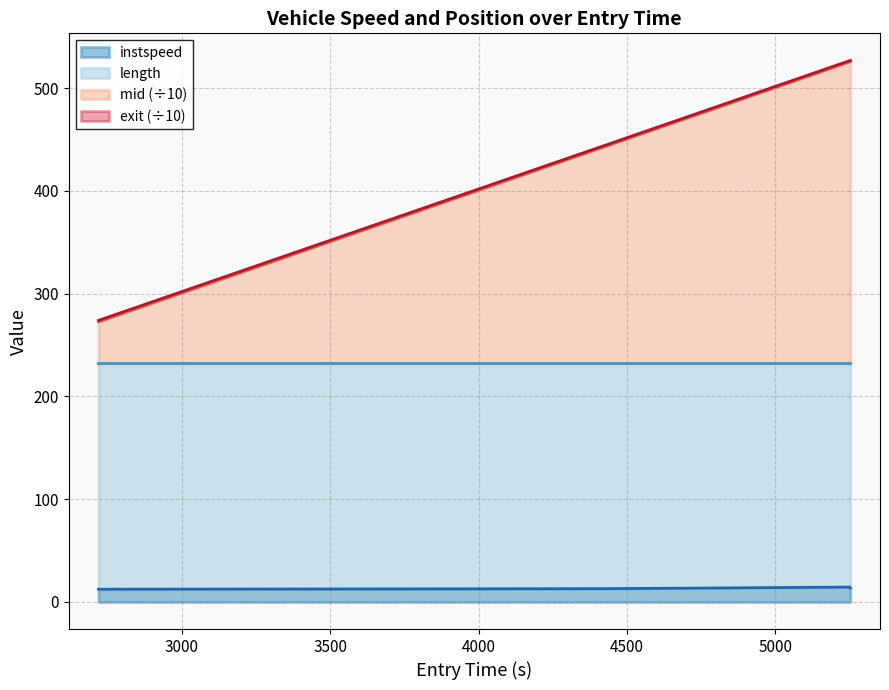

True or false: exit and mid intersect in this chart.

False